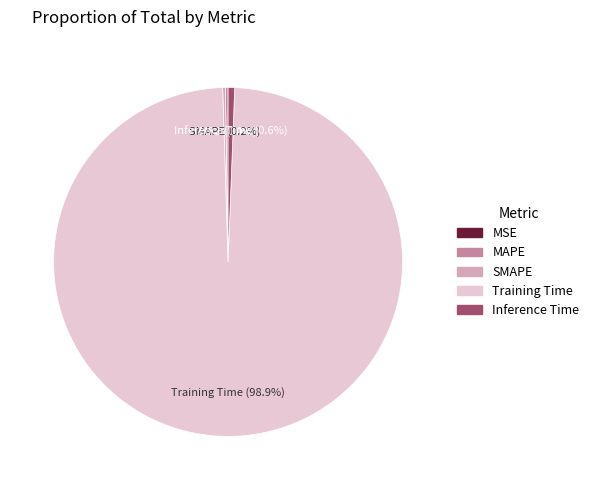

What percentage is NOT represented by Inference Time?

99.4%